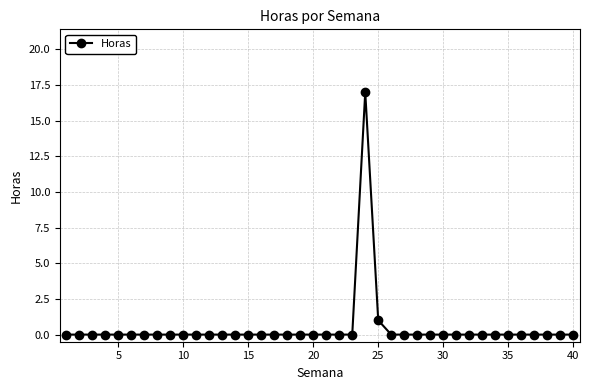

True or false: there are more than 0 points higher than both neighbors.

True